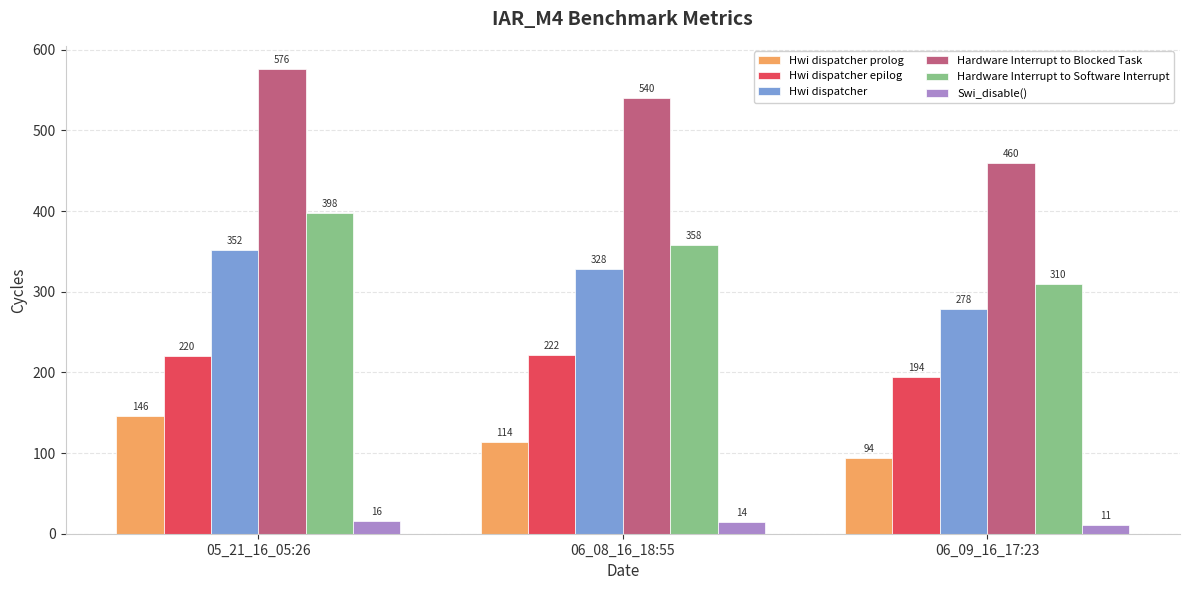

What are all the series names shown in the legend?

Hwi dispatcher prolog, Hwi dispatcher epilog, Hwi dispatcher, Hardware Interrupt to Blocked Task, Hardware Interrupt to Software Interrupt, Swi_disable()